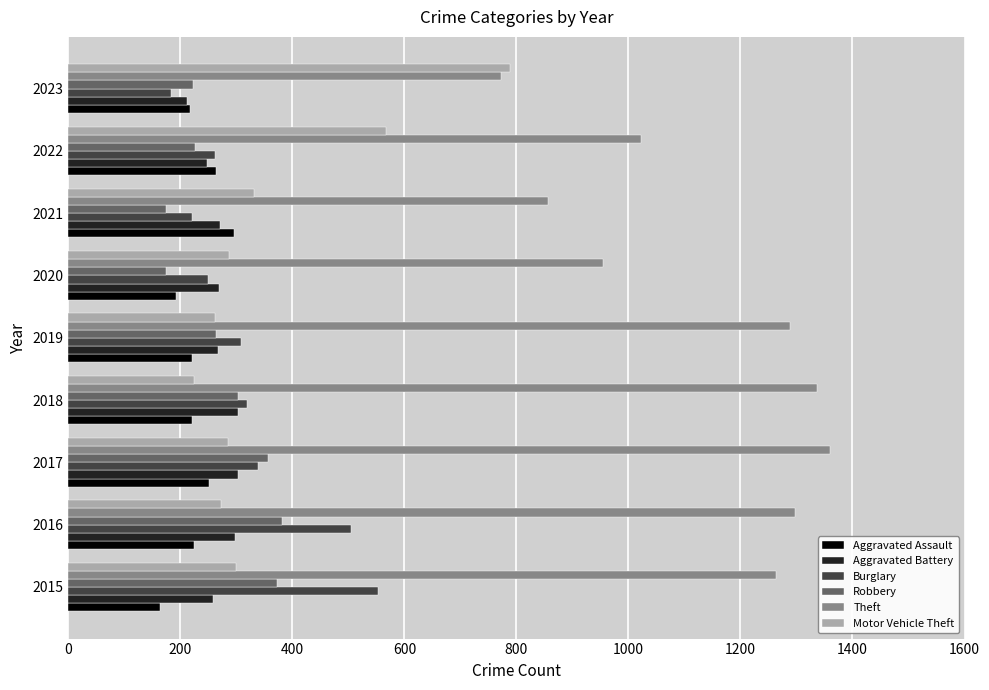

What is the difference between the second highest and second lowest values in the Motor Vehicle Theft series?

305